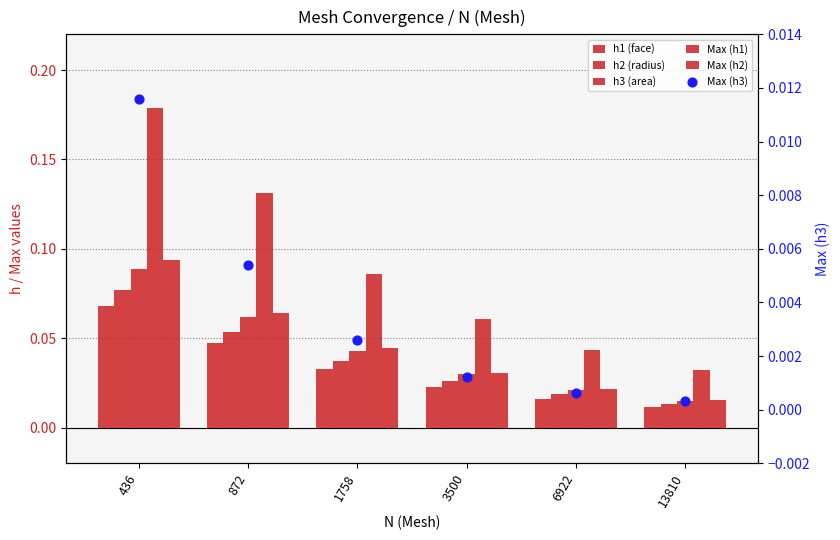

Which series has the widest spread of Y values?

Max (h1)